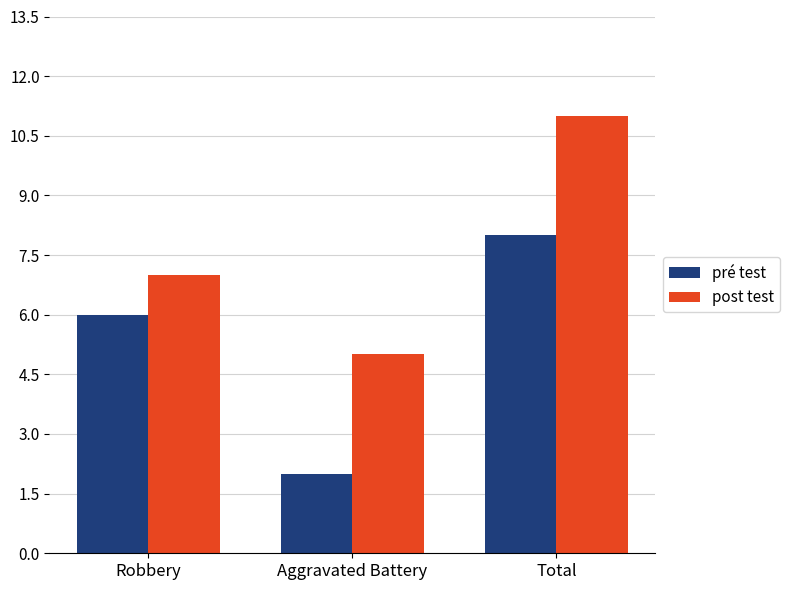

Between Robbery and Total, which series saw the biggest shift?

post test